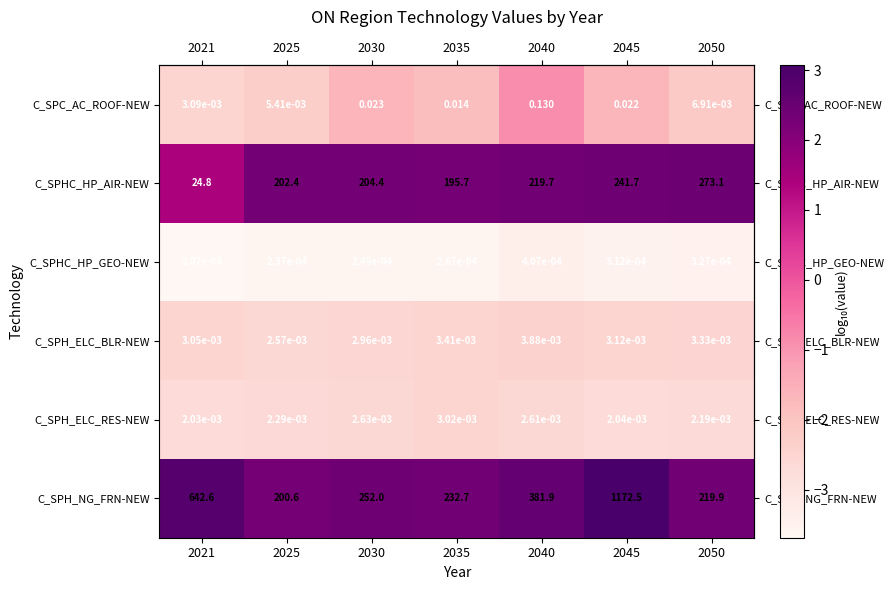

Which series changed the most between 2030 and 2035?

C_SPH_NG_FRN-NEW